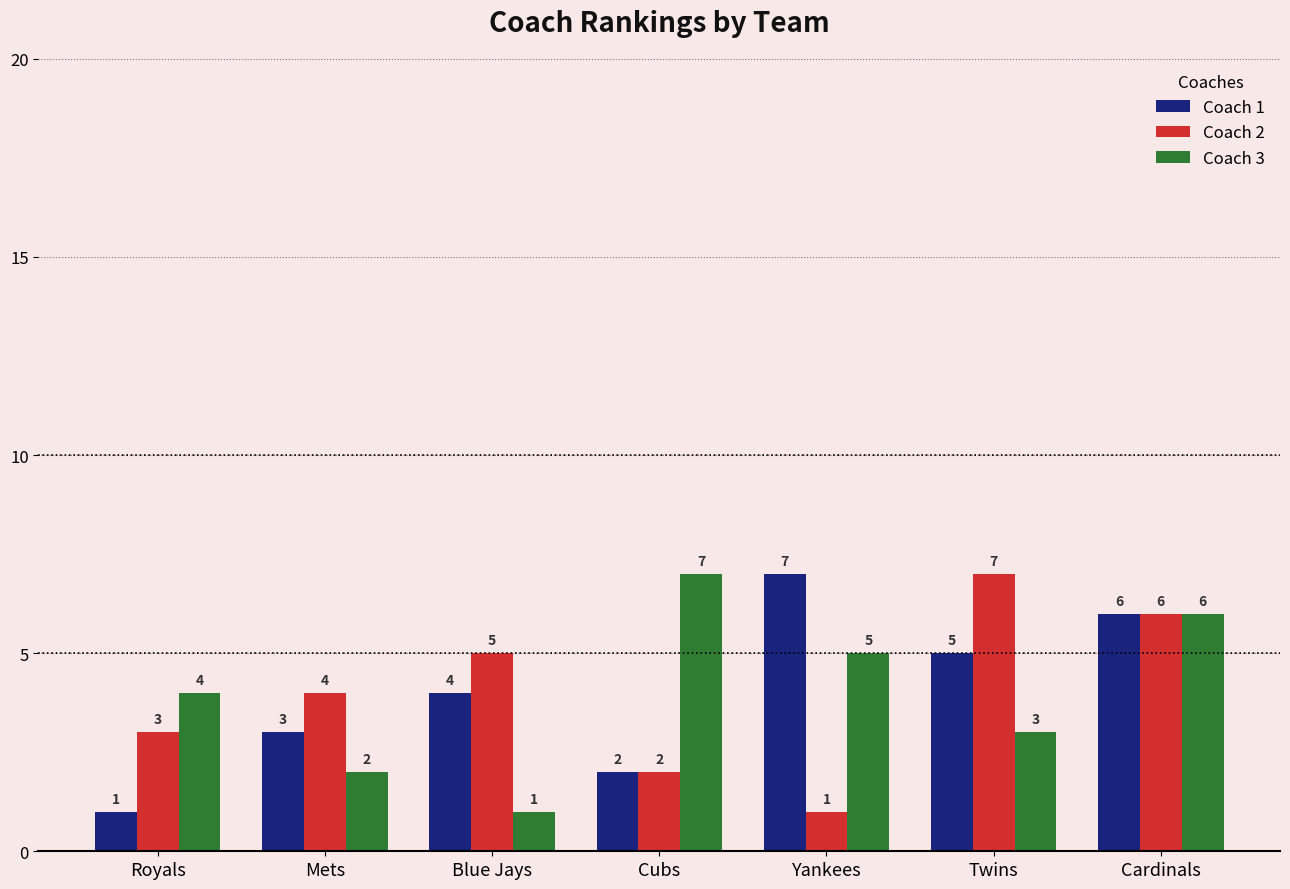

How many distinct data groups are displayed?

3